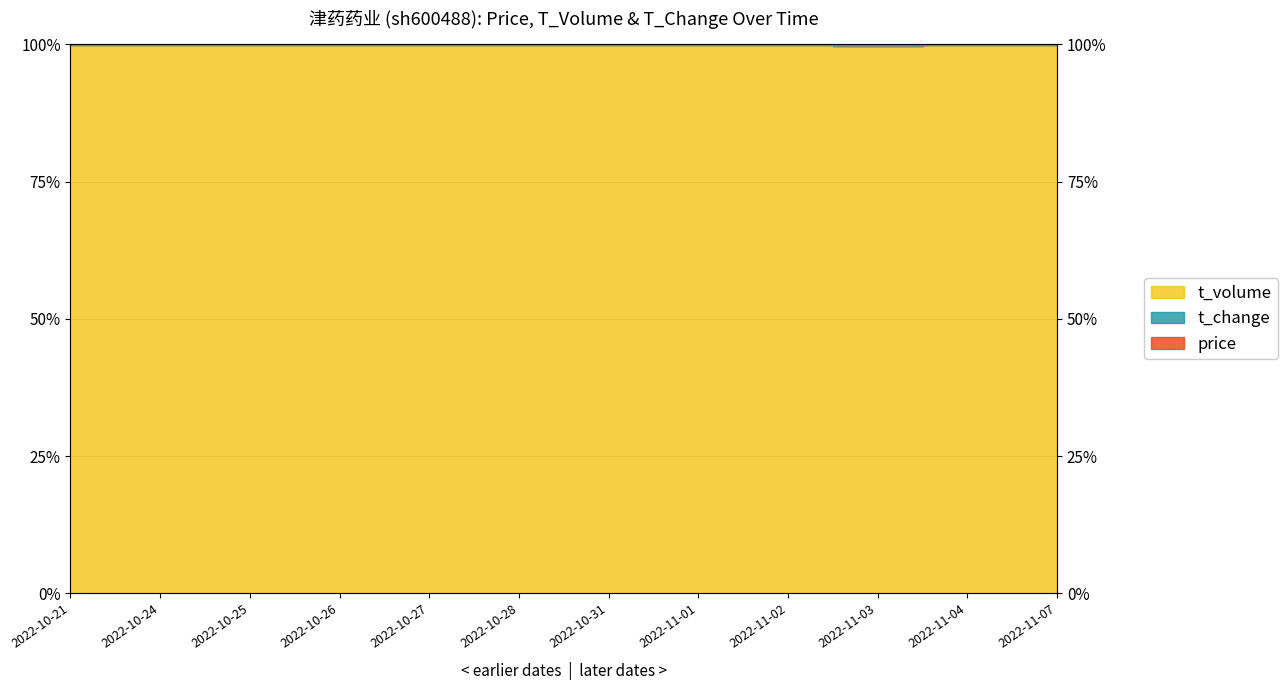

Between 2022-11-03 and 2022-10-28, which is larger?

2022-10-28